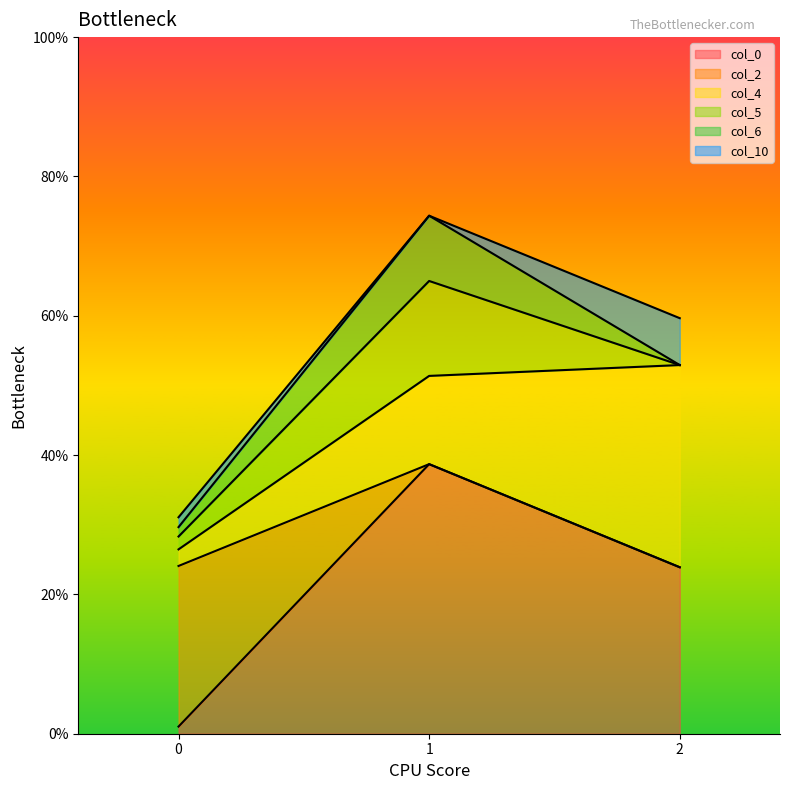

Which has a higher value, 0 or 2?

2